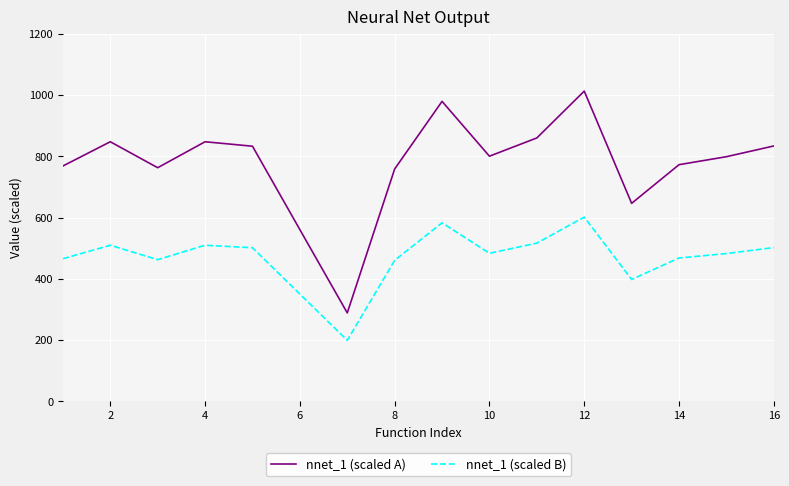

How many values in the nnet_1 (scaled B) series exceed 483?

8